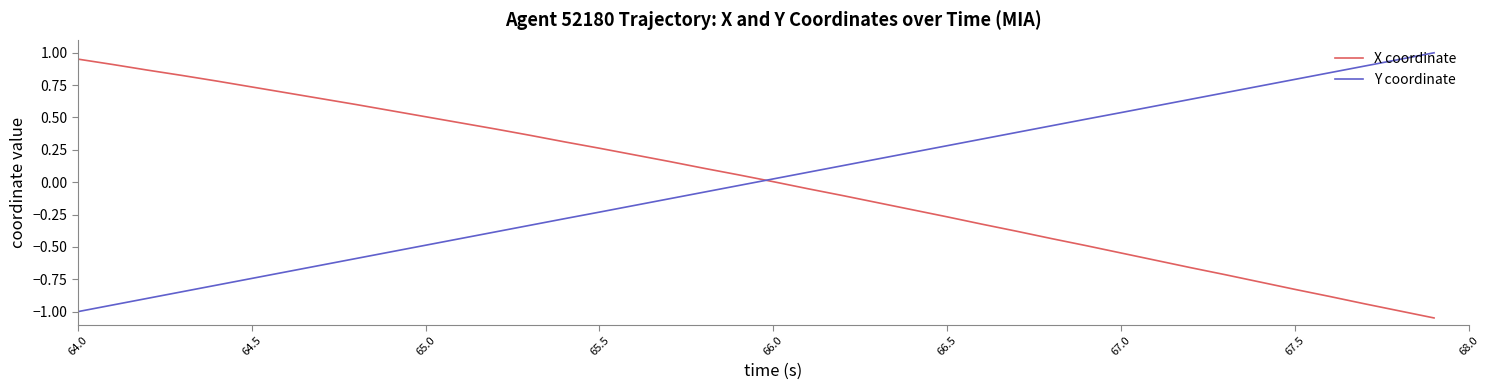

Does the chart display data point markers on the line(s)?

No